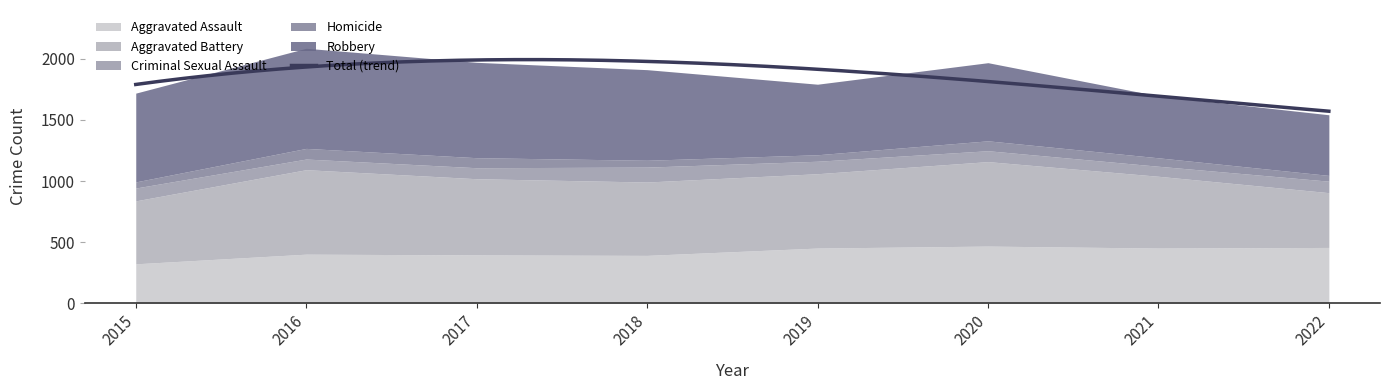

What is the value of the Homicide point at the 8th from the left?

47